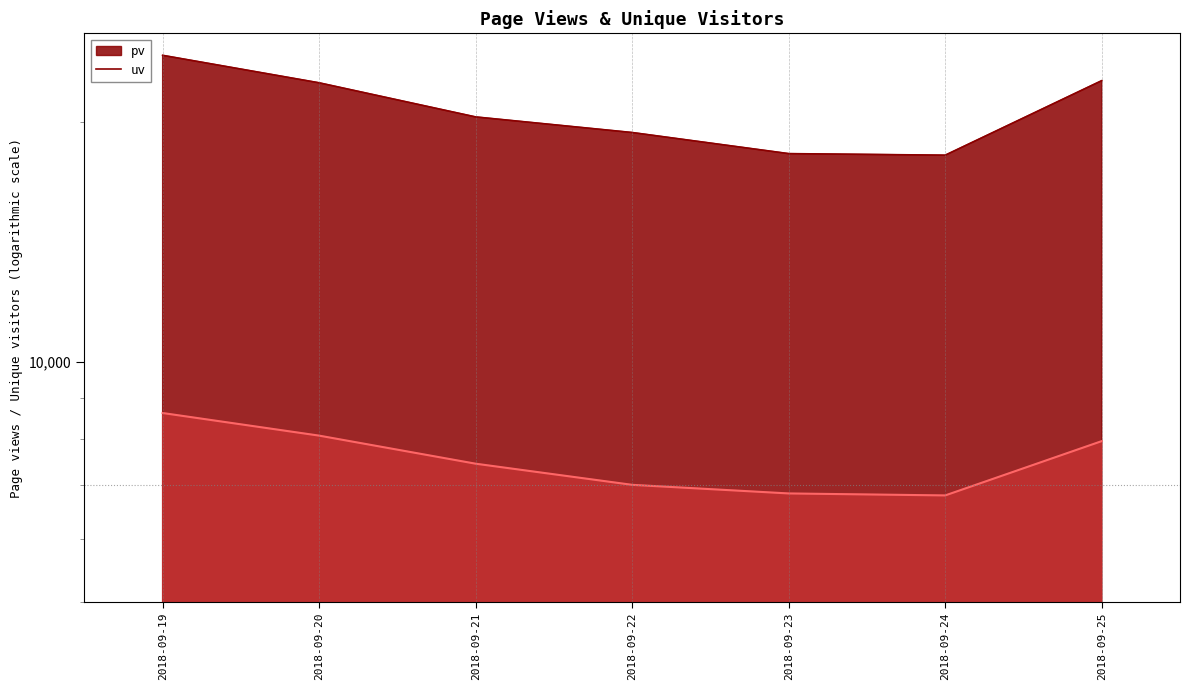

What is the value of the uv point at the 5th from the left?

6841